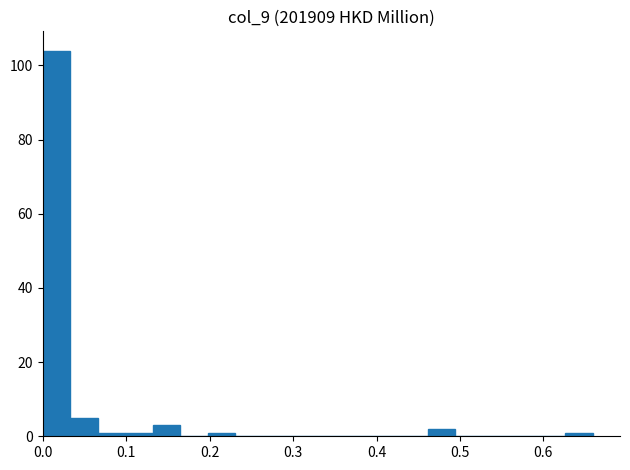

Around what value on the x-axis is the tallest bar? Give the approximate position of its centre, as read against the axis.

0.02